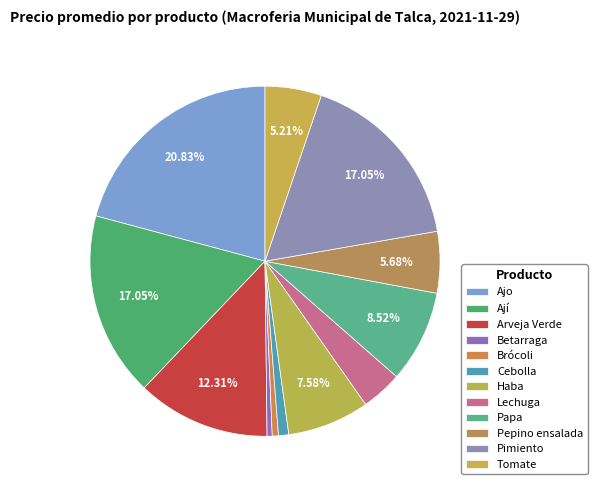

How many segments does this pie chart have?

12